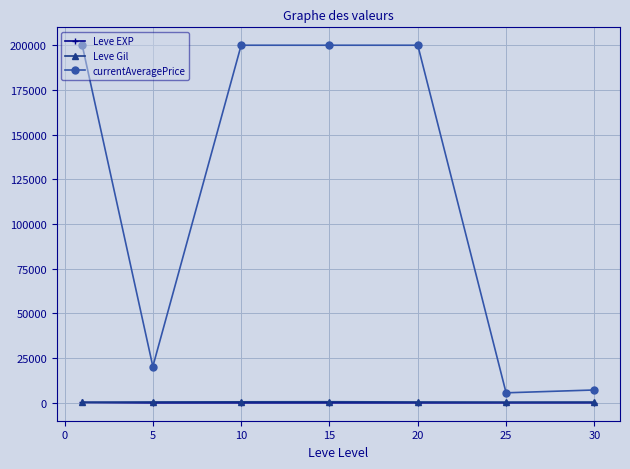

Which series has the largest total across all categories?

currentAveragePrice